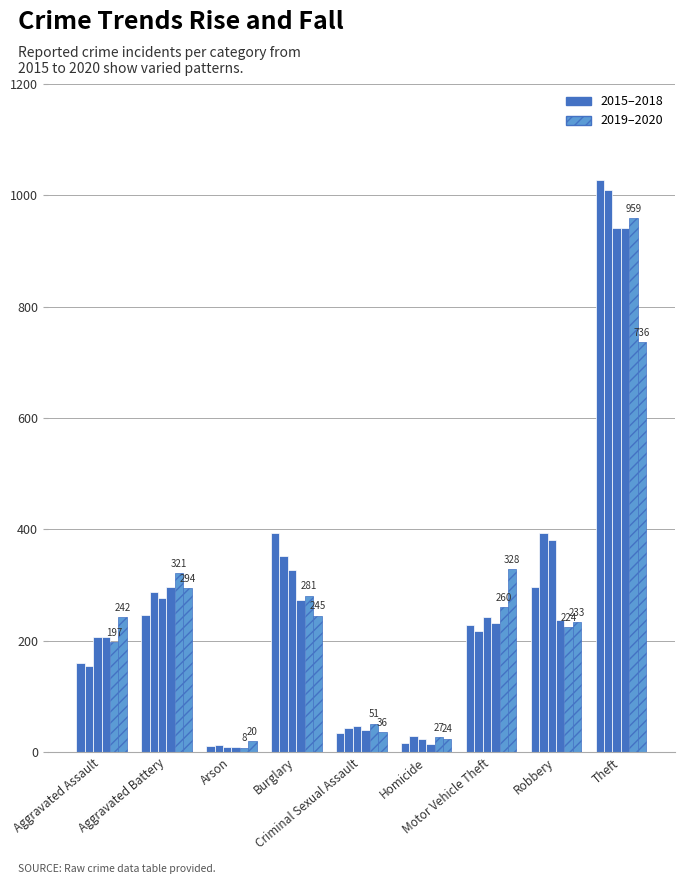

How many distinct data groups are displayed?

6